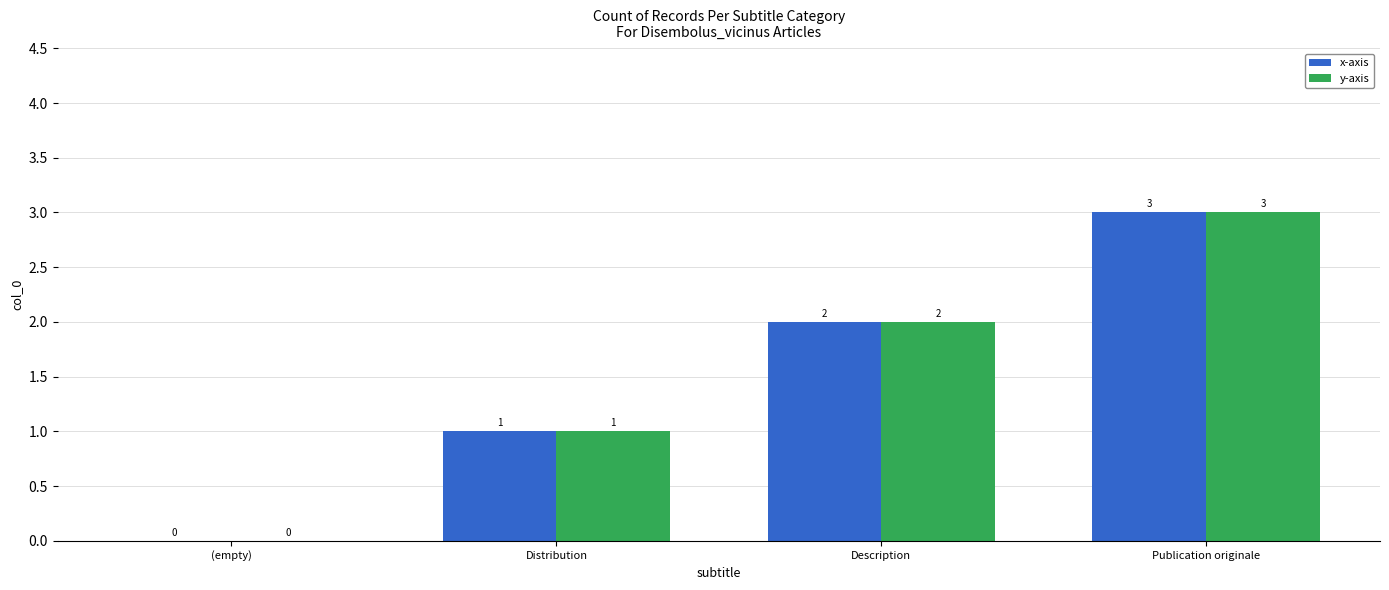

How many groups of bars are there?

4